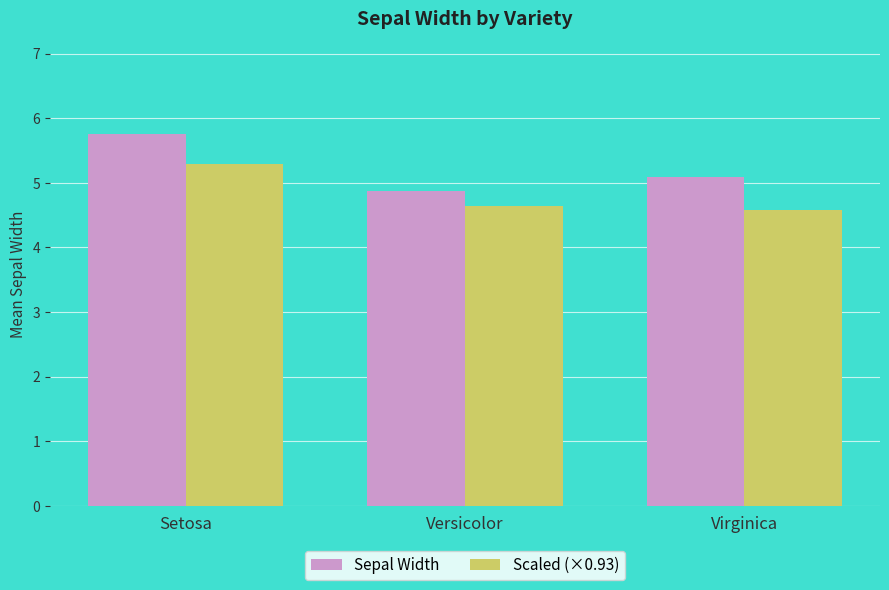

At how many categories does at least one series exceed 5?

2